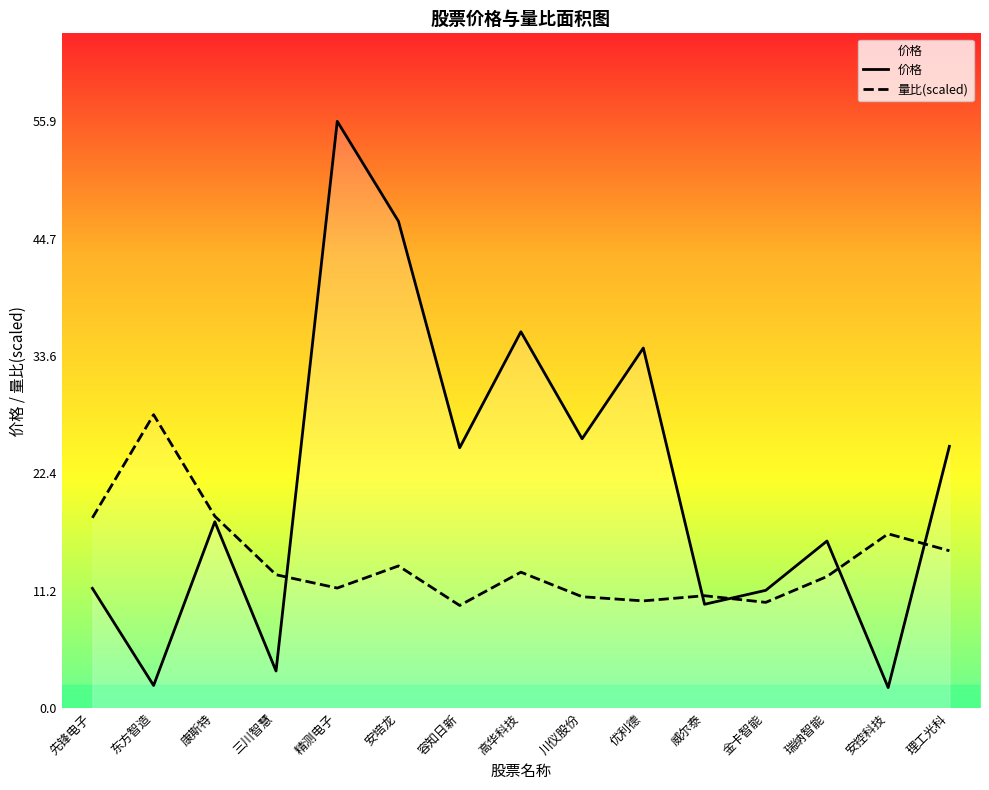

Where is the first local maximum for 量比(scaled)?

东方智造